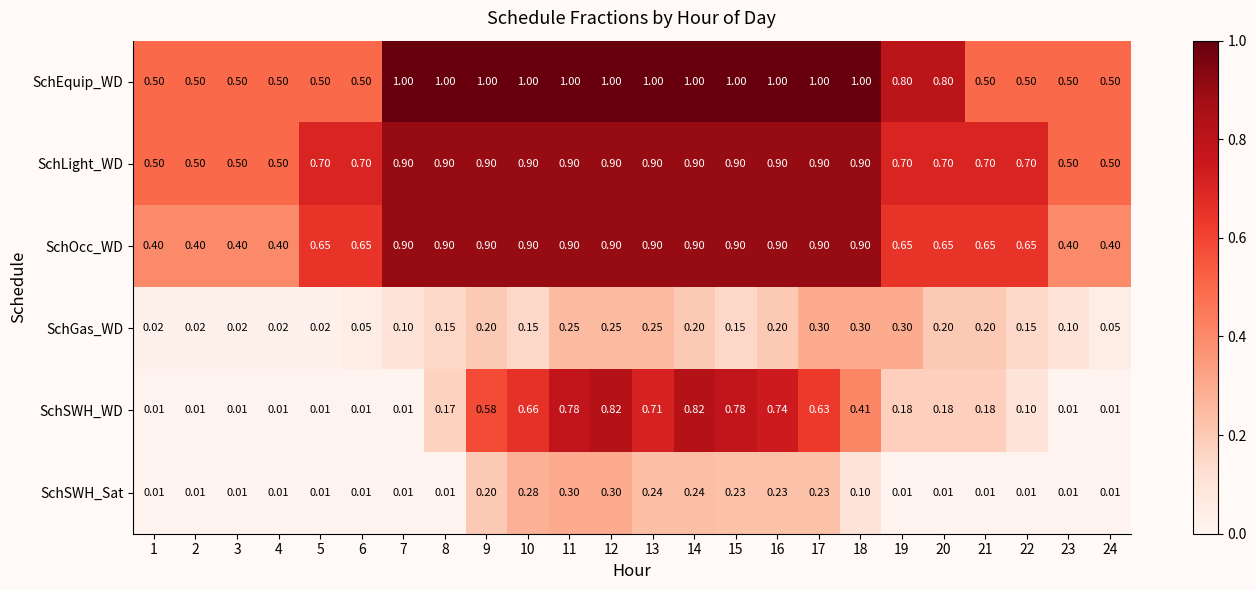

Which series has the largest total across all categories?

SchEquip_WD